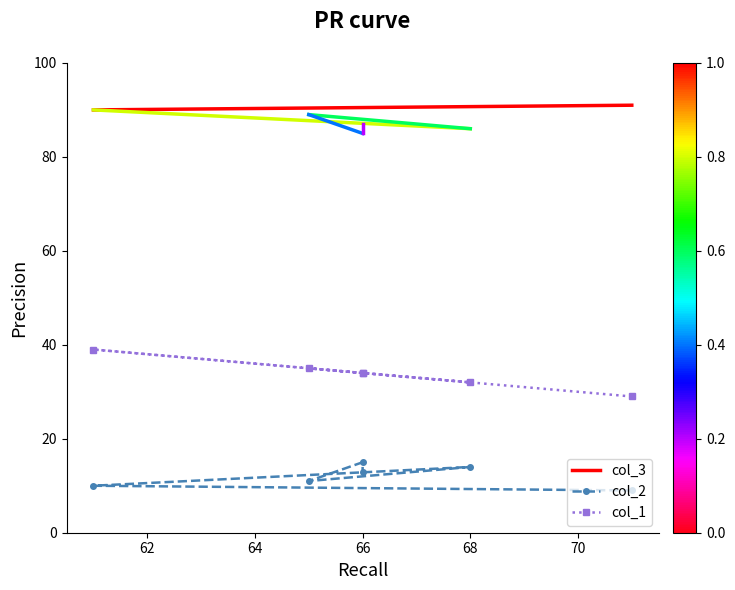

True or false: col_1 has more than 0 points higher than both neighbors.

True